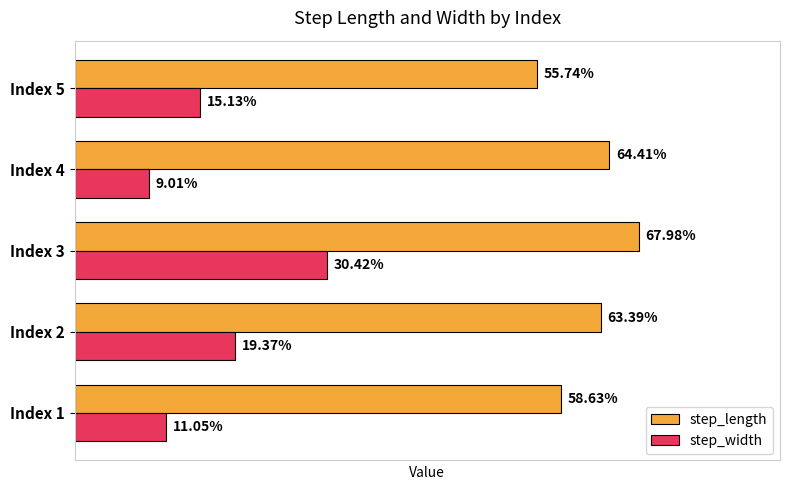

What are all the series names shown in the legend?

step_length, step_width